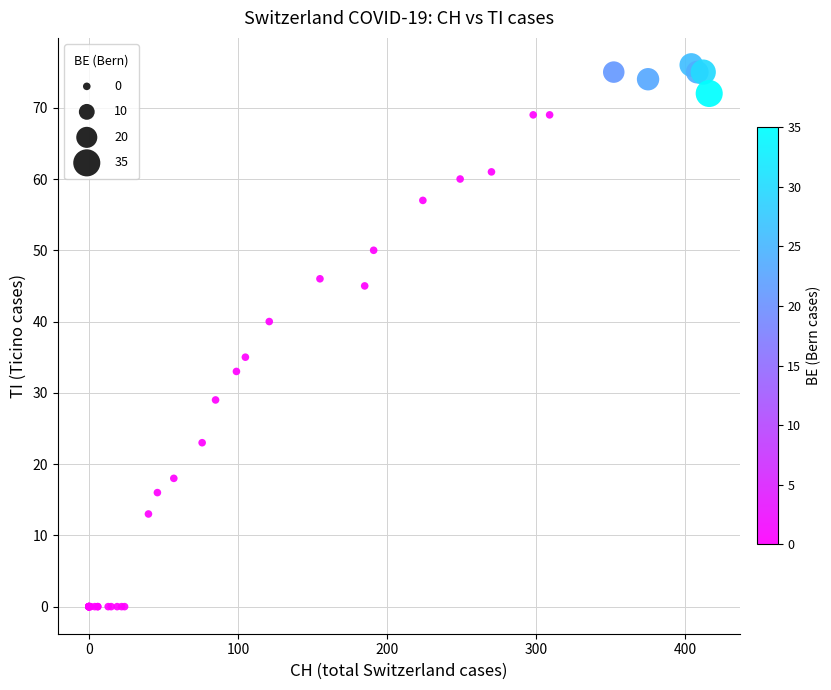

What Y value in the scatter plot is closest to 38?

40